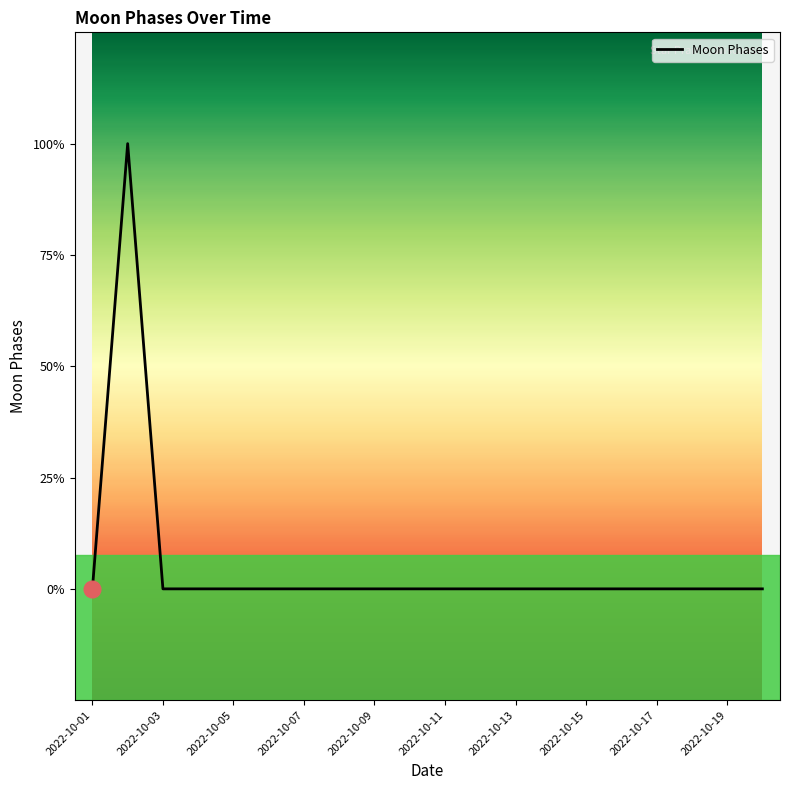

How many points are higher than both their immediate neighbors (excluding endpoints)?

1